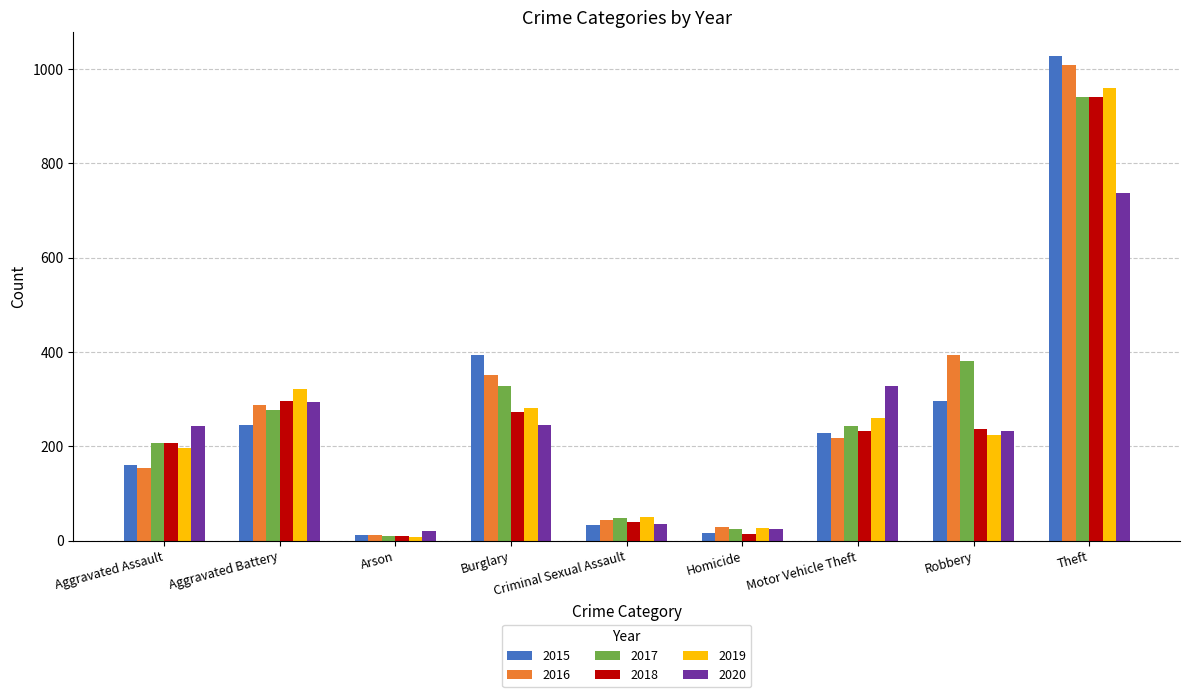

What position from the left is Theft?

9